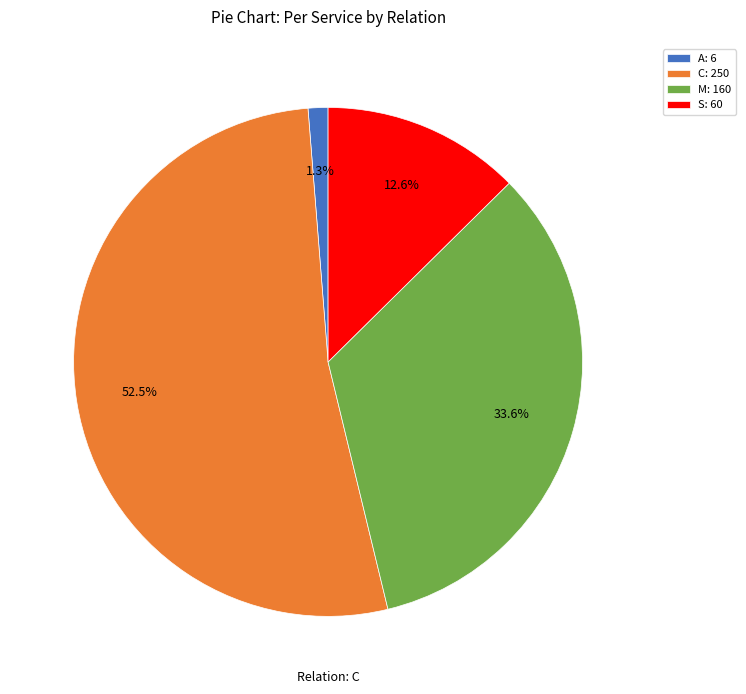

Rank the categories by value from highest to lowest.

C: 250, M: 160, S: 60, A: 6